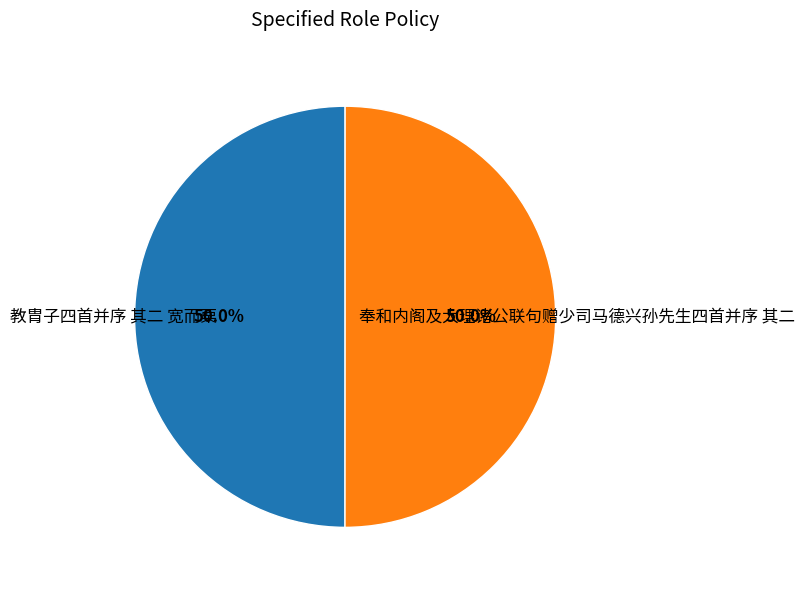

Count the number of slices in the pie.

2